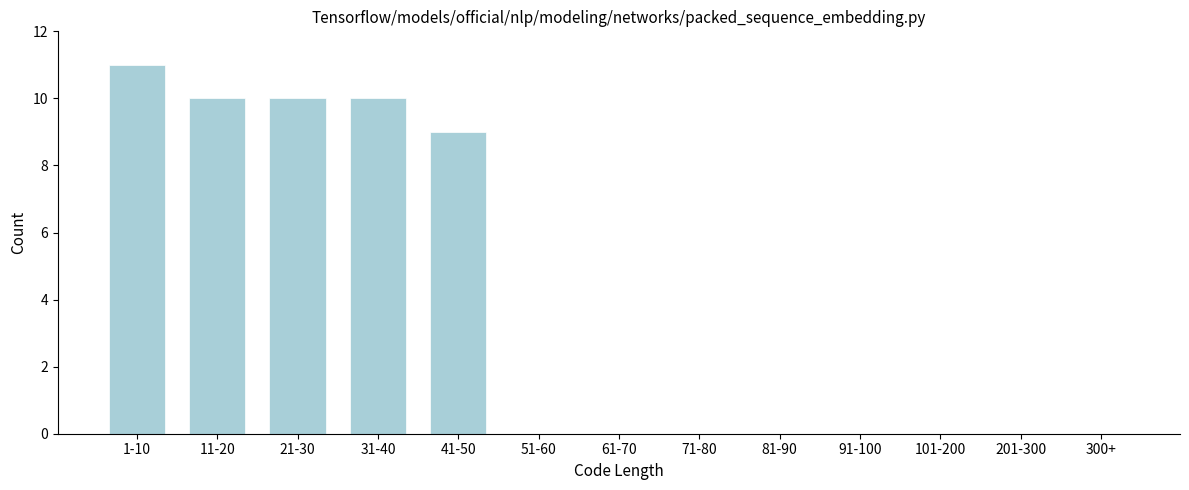

Reading left to right, transcribe all the data shown in this chart.

1-10=11	11-20=10	21-30=10	31-40=10	41-50=9	51-60=0	61-70=0	71-80=0	81-90=0	91-100=0	101-200=0	201-300=0	300+=0